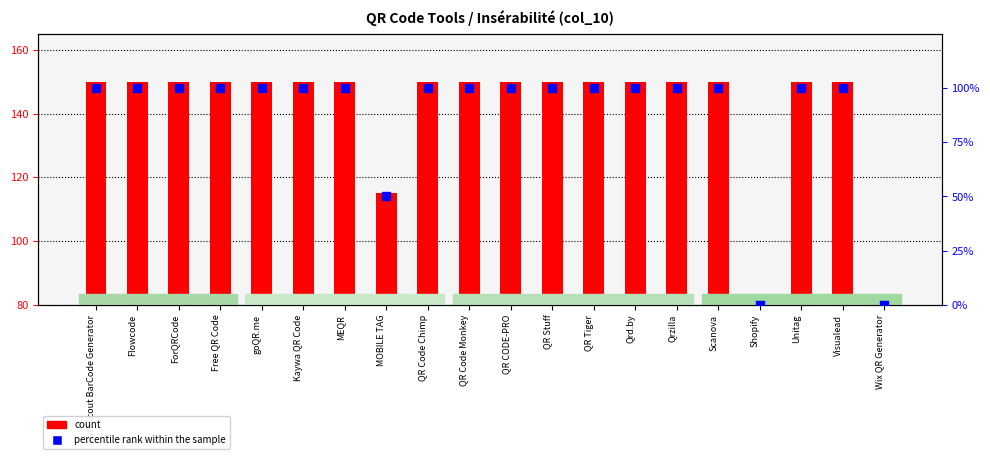

What are all the series names shown in the legend?

count, percentile rank within the sample